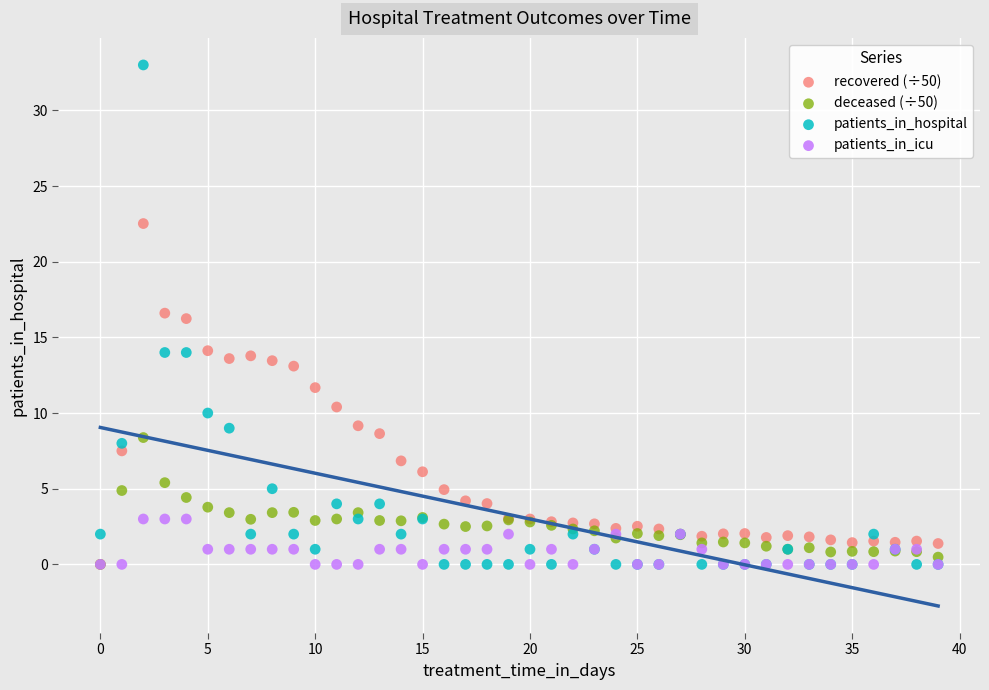

Which series has the widest spread of Y values?

patients_in_hospital